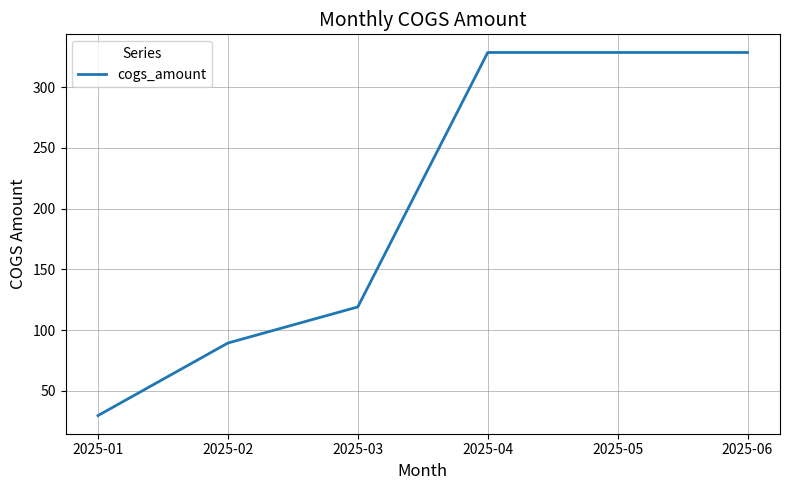

Reading left to right, list all the values displayed in this chart.

2025-01=29.7	2025-02=89.4	2025-03=119.1	2025-04=328.5	2025-05=328.5	2025-06=328.5